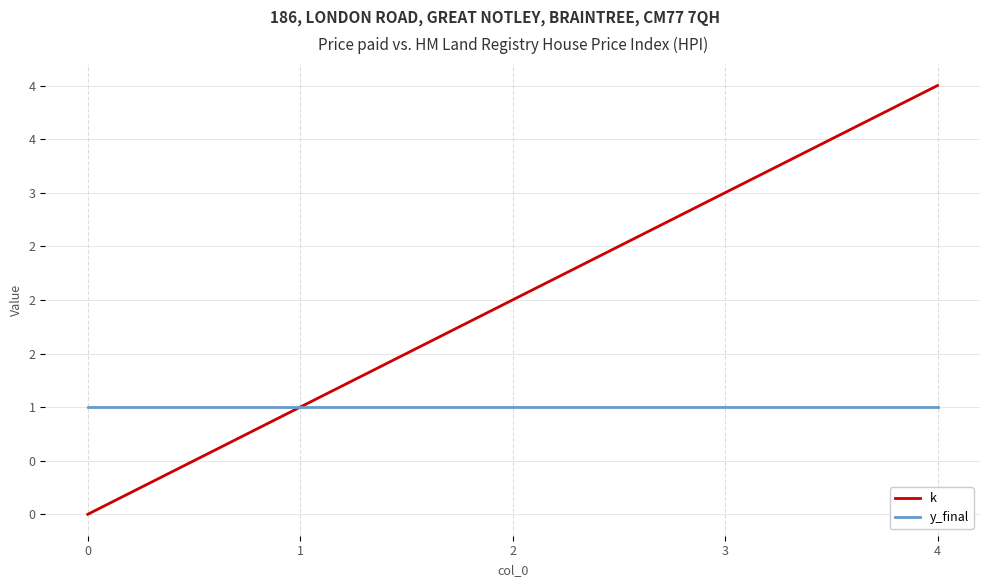

What is the lowest value of the y_final series?

1